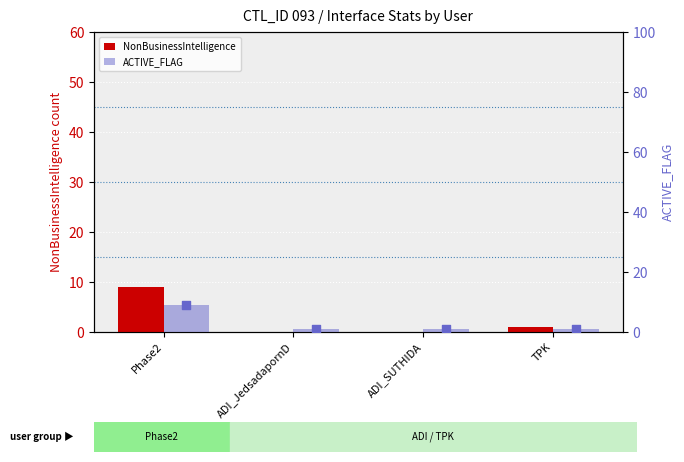

Is the value of ACTIVE_FLAG at ADI_JedsadapornD greater than the value of NonBusinessIntelligence at TPK?

No